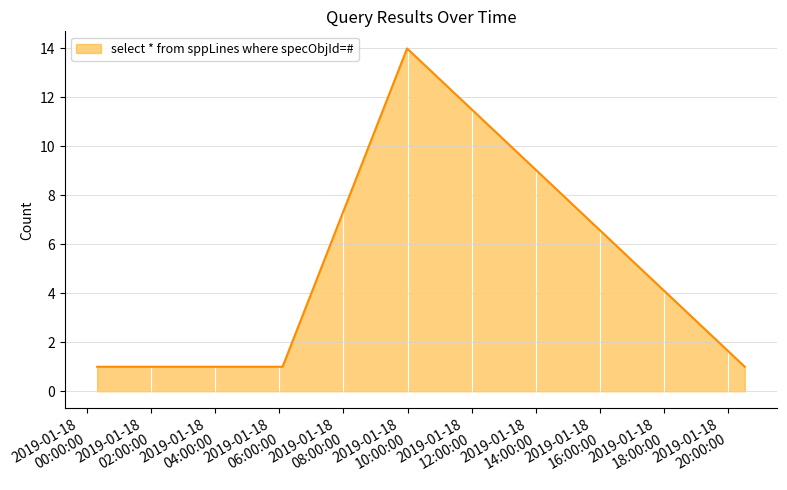

What is the difference between the maximum and minimum values?

13